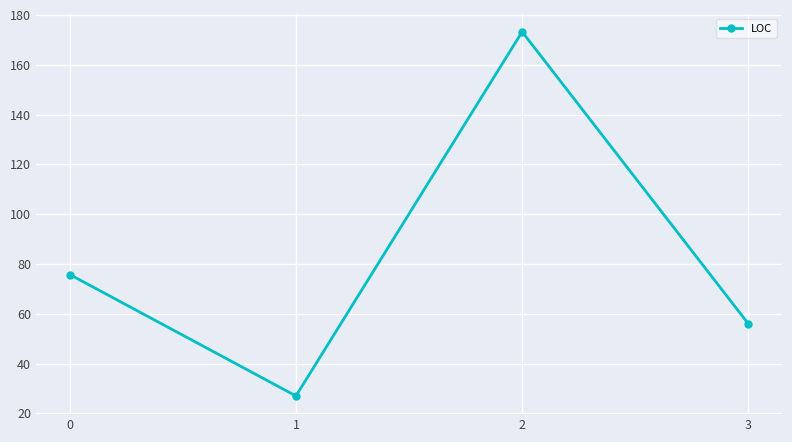

How many values exceed 75?

2